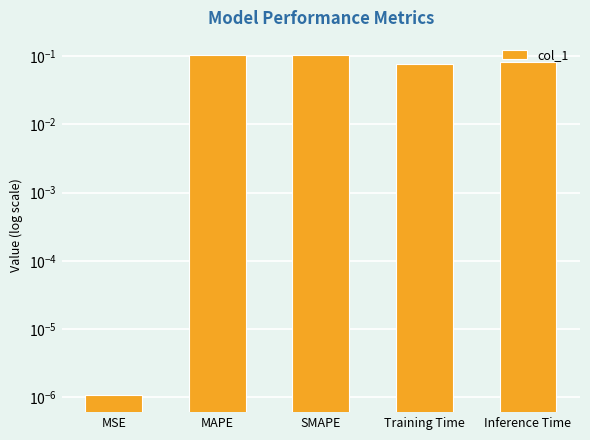

At which category does the chart reach its peak across all series?

SMAPE